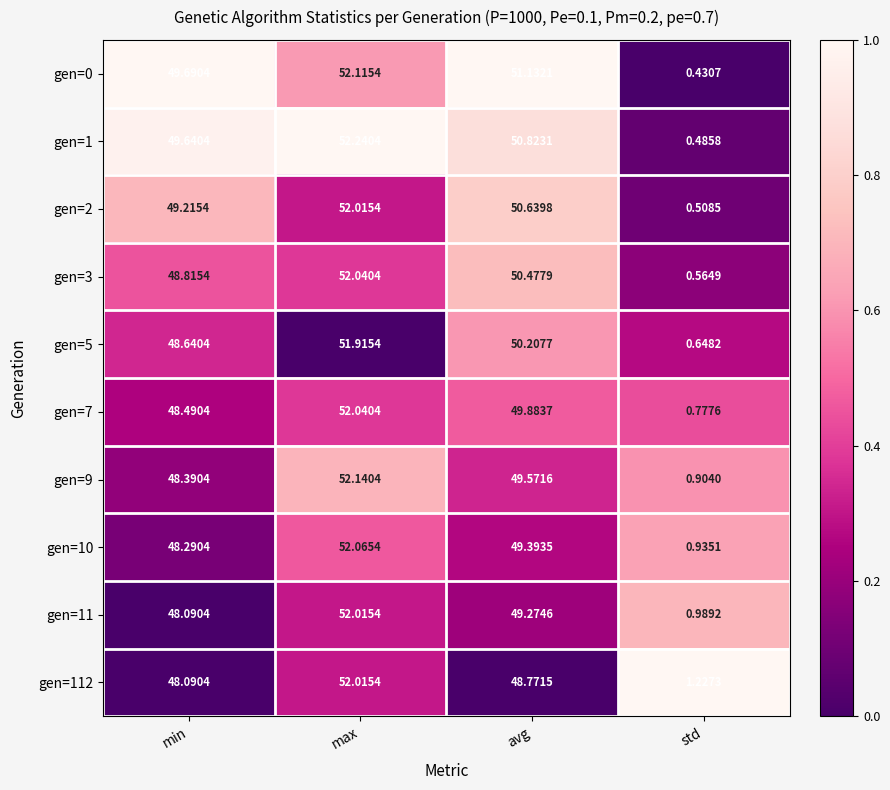

How many categories are shown in the chart?

4